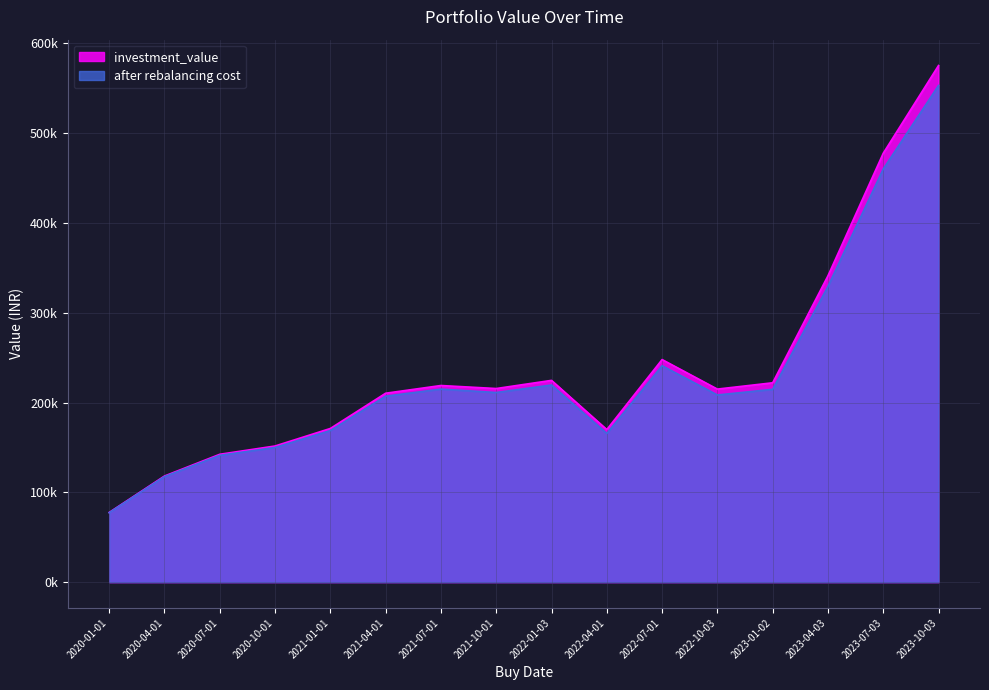

Which series has the largest range (max minus min)?

investment_value